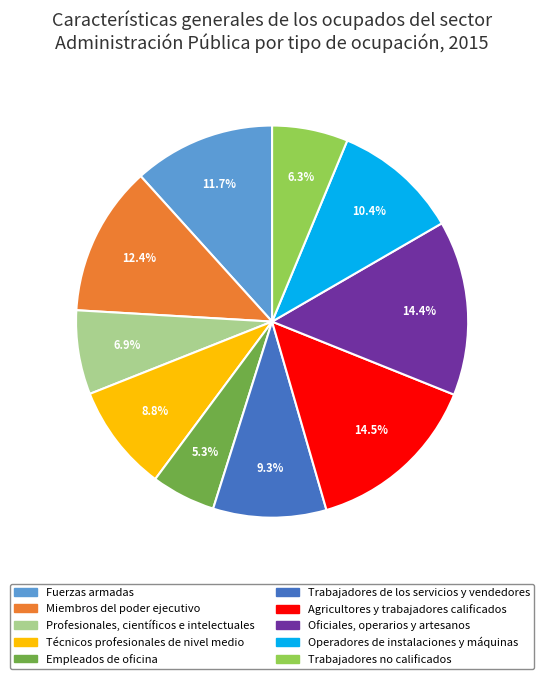

Is it true that Operadores de instalaciones y máquinas is 18% of the pie?

False